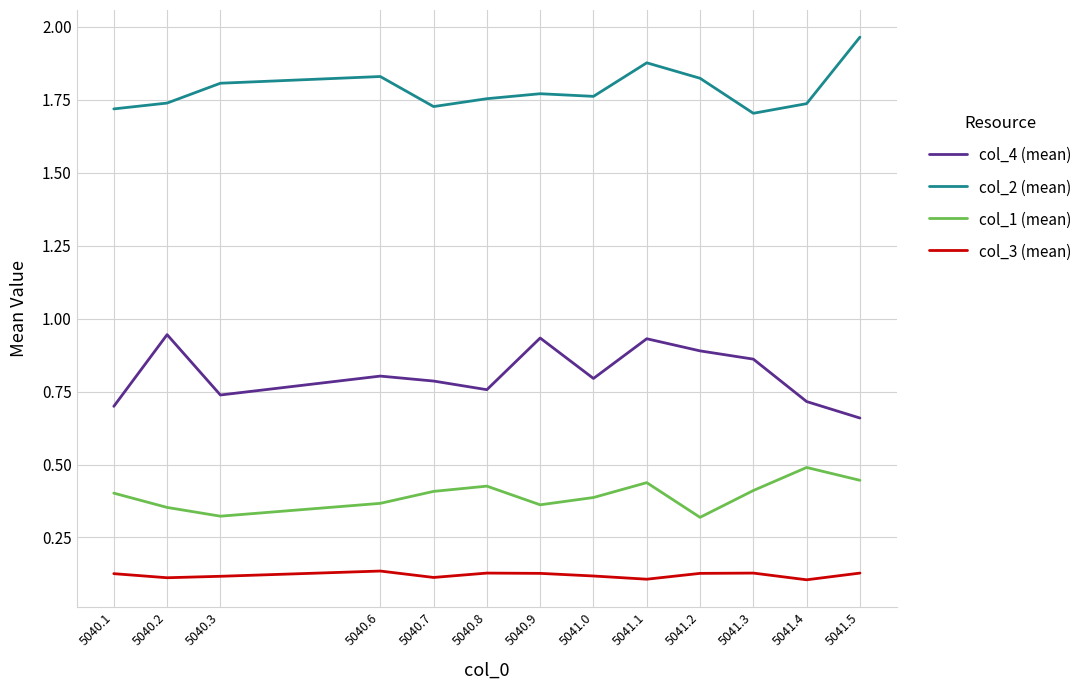

Rank the series by their maximum value, from lowest to highest.

col_3 (mean), col_1 (mean), col_4 (mean), col_2 (mean)